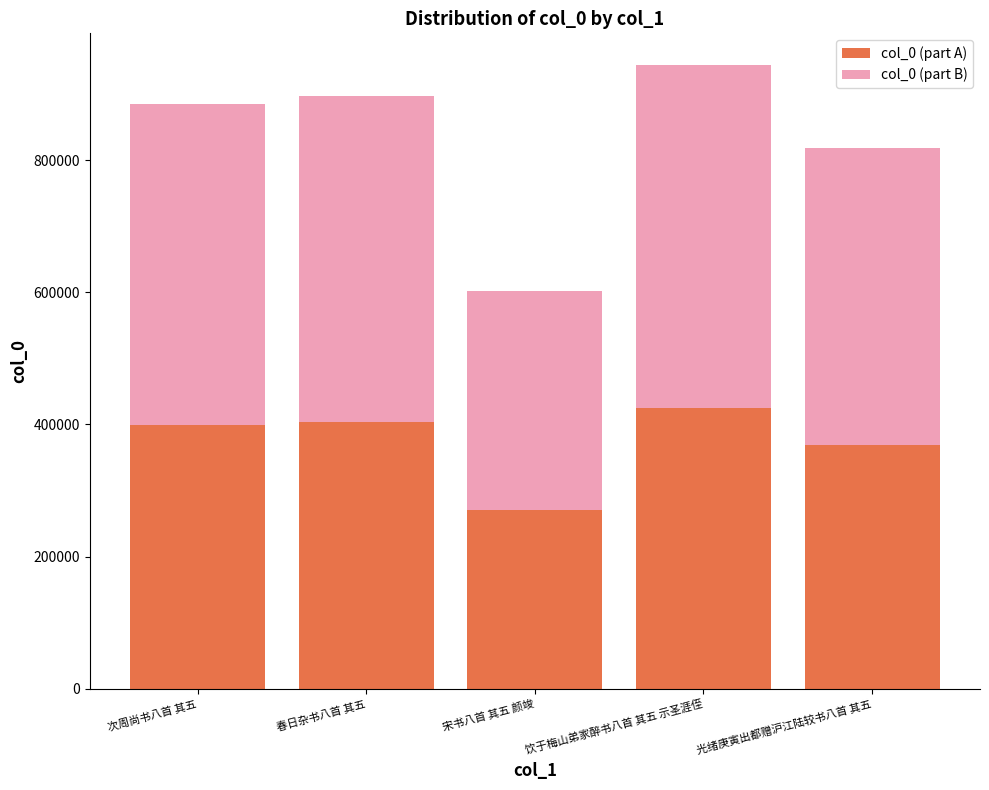

Reading left to right, what are the values for col_0 (part A)?

次周尚书八首 其五=398426.4	春日杂书八首 其五=404047.4	宋书八首 其五 颜竣=270898.7	饮于梅山弟家醉书八首 其五 示圣涯侄=425140.7	光绪庚寅出都赠沪江陆较书八首 其五=368511.3